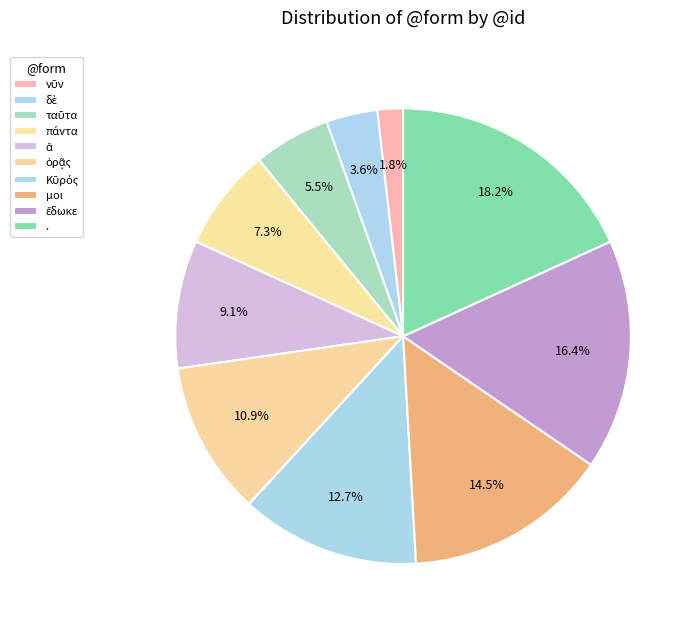

How many slices are in this pie chart?

10